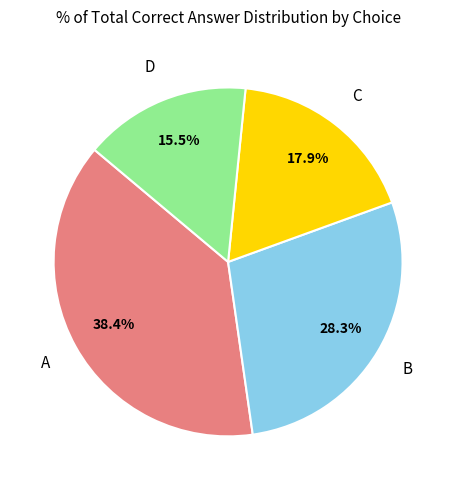

To the nearest percent, what is the difference between the largest and smallest slice percentages?

23%